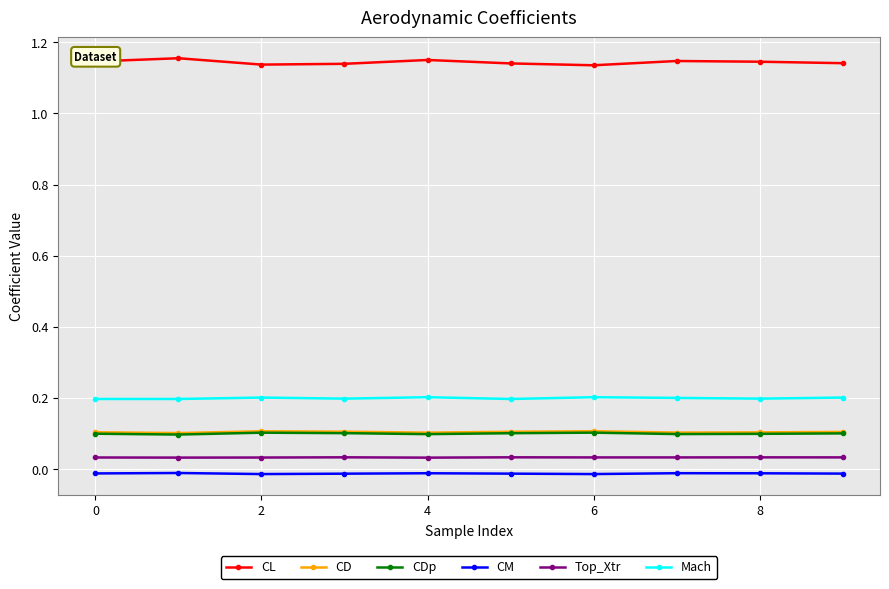

How many data points does each series have?

10